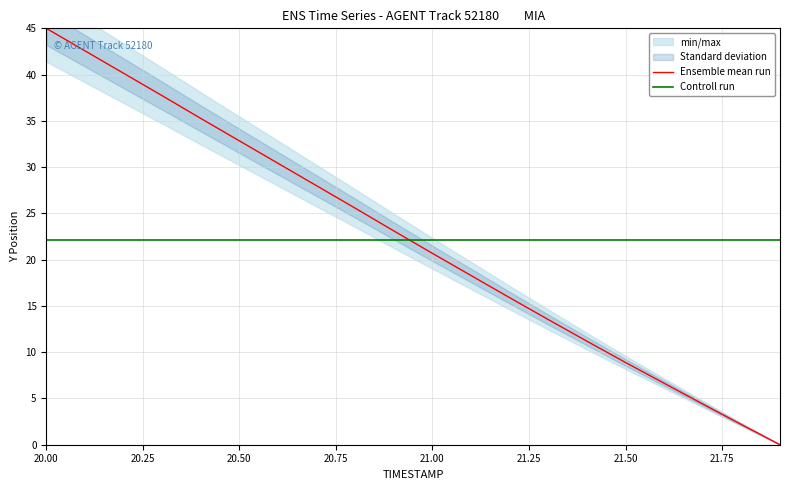

What is the minimum value for Controll run?

22.1